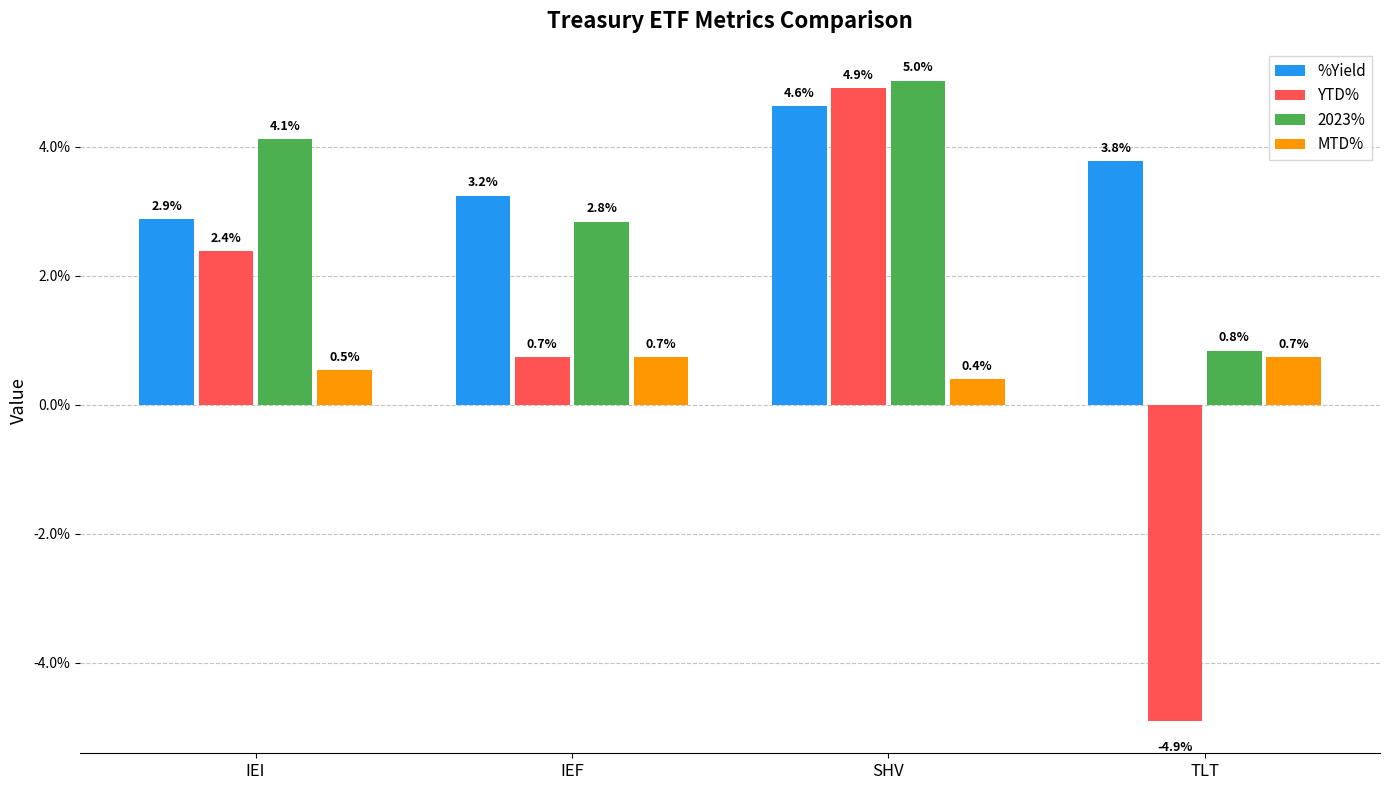

Which series has the largest range (max minus min)?

YTD%